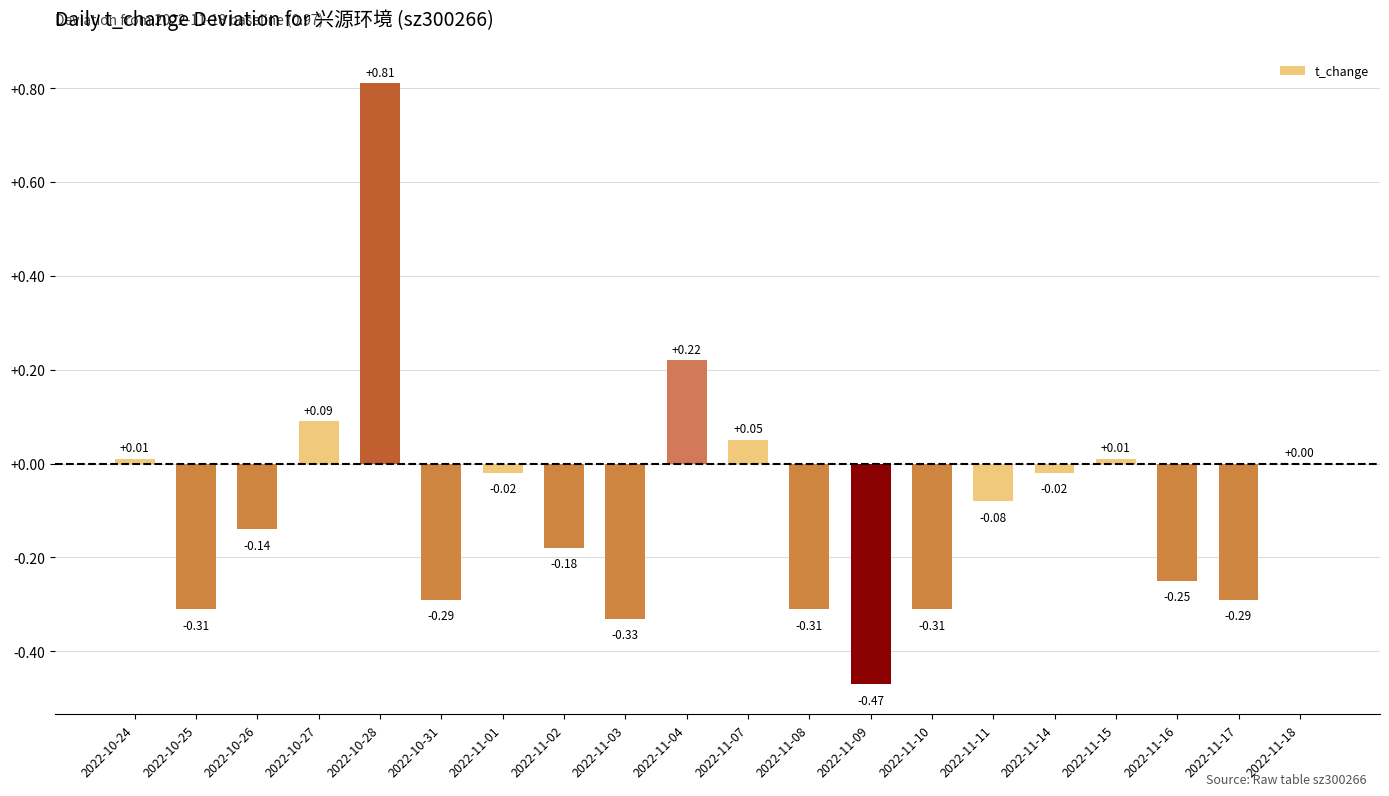

What is the sum of all values?

-1.8